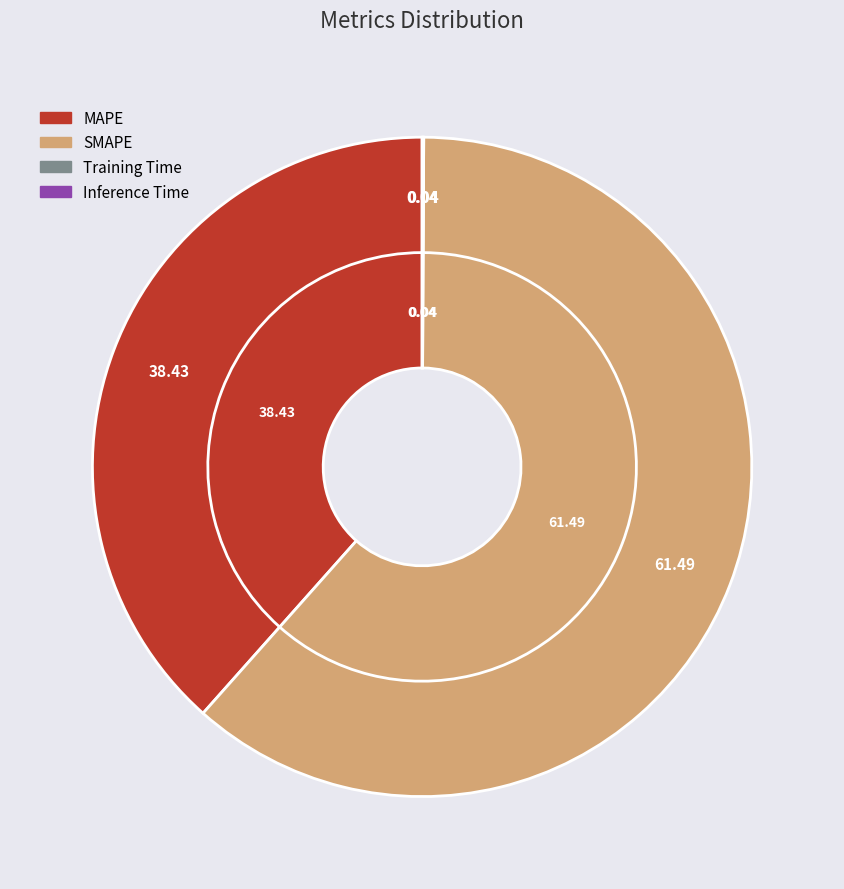

The MAPE slice represents 28% of the pie. True or false?

False